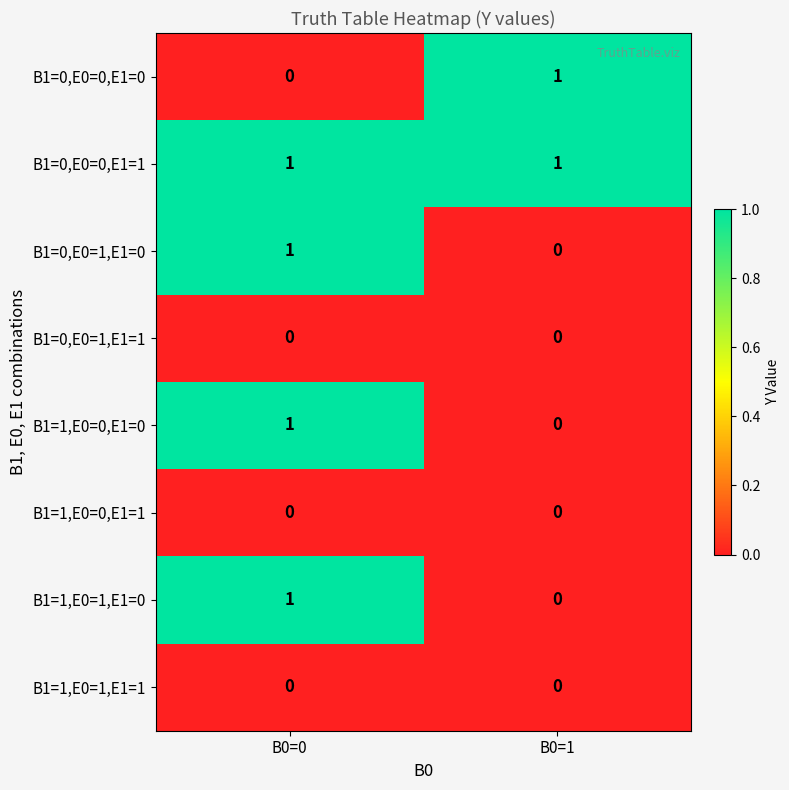

What is the total value across all series at B0=0?

4